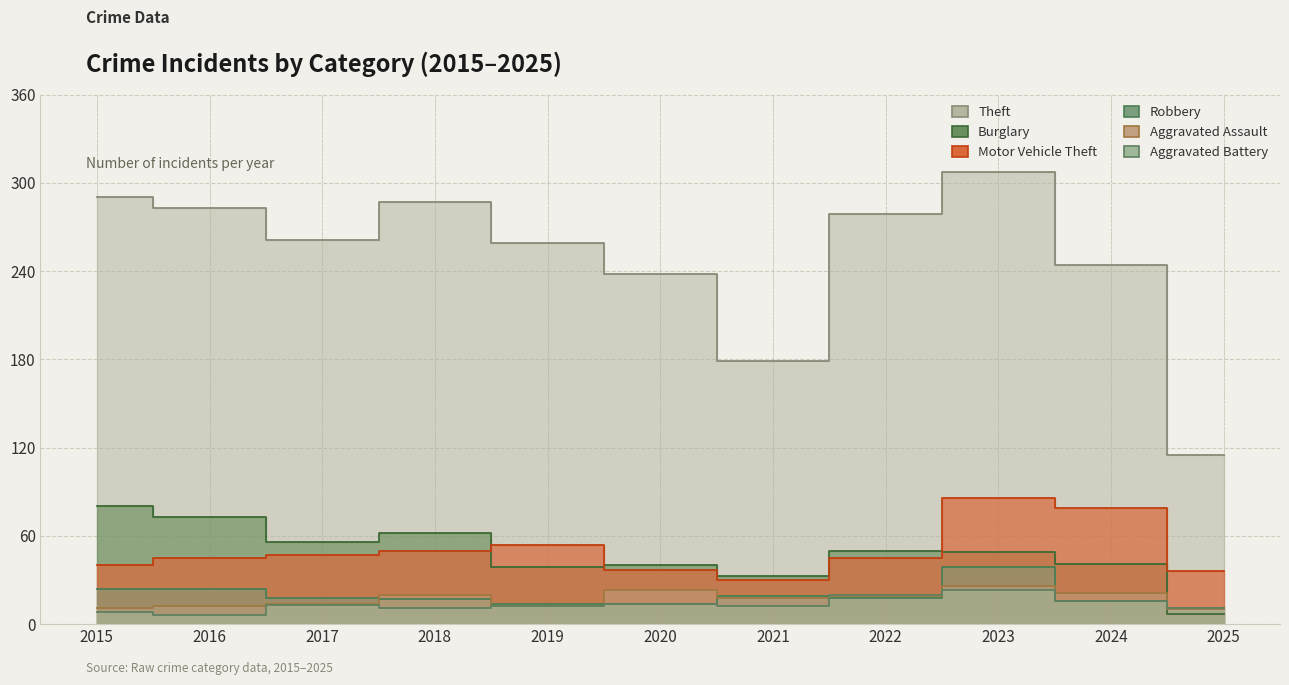

What is the approximate value of Motor Vehicle Theft at 2019, to the nearest 10?

50